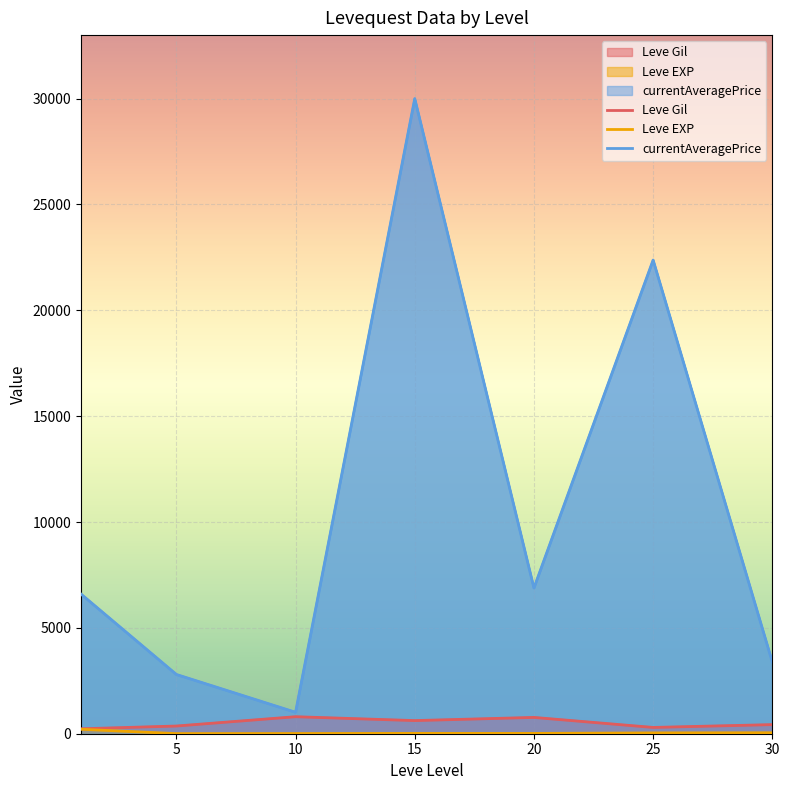

How many lines are shown in the chart?

3